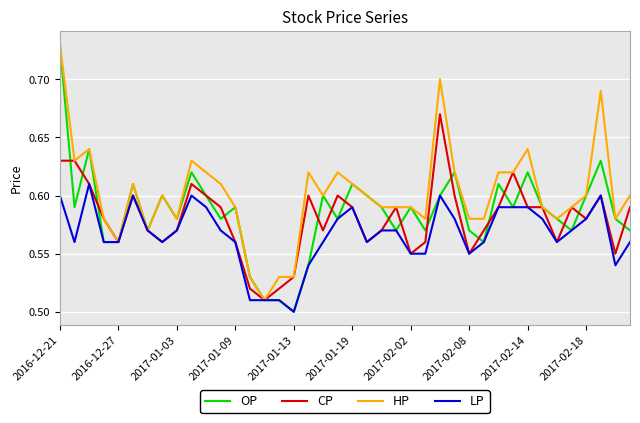

Which series has the widest spread of values?

OP